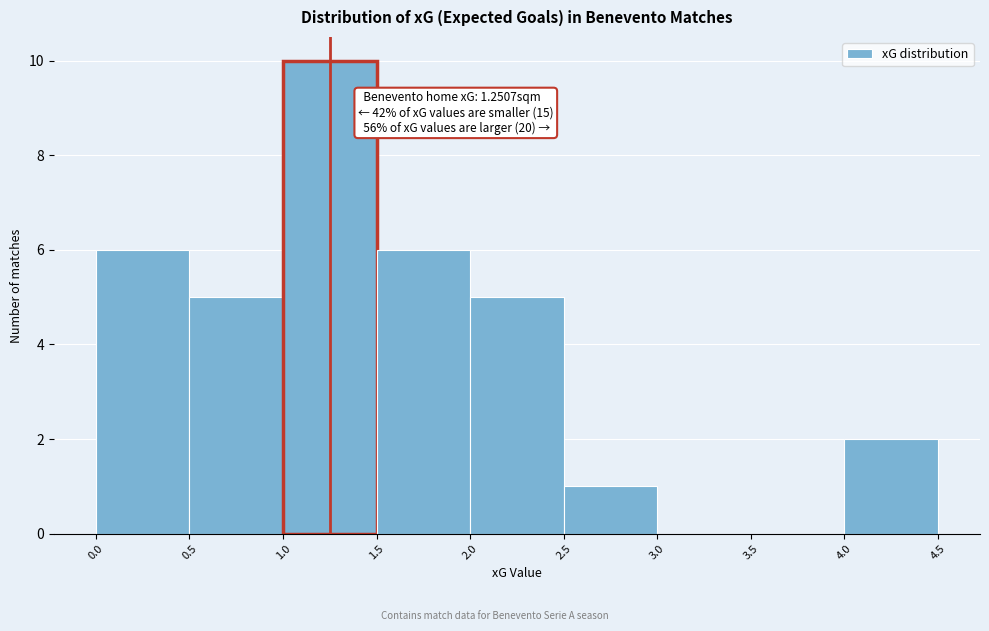

Over which range of the x-axis is the bar tallest?

1.0 to 1.5